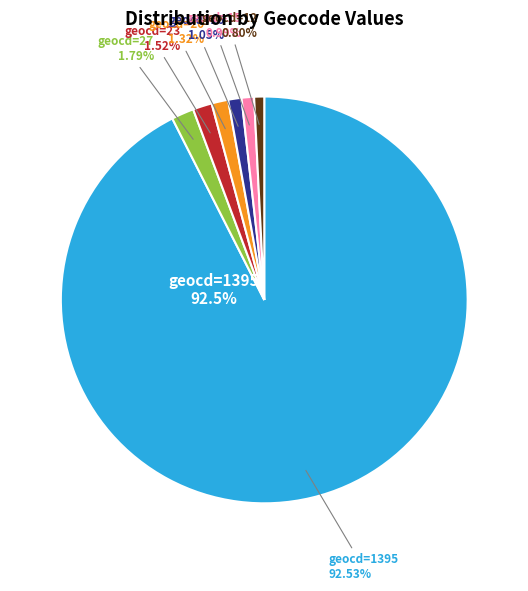

What is the change in value from geocd=27 to geocd=23?

-29